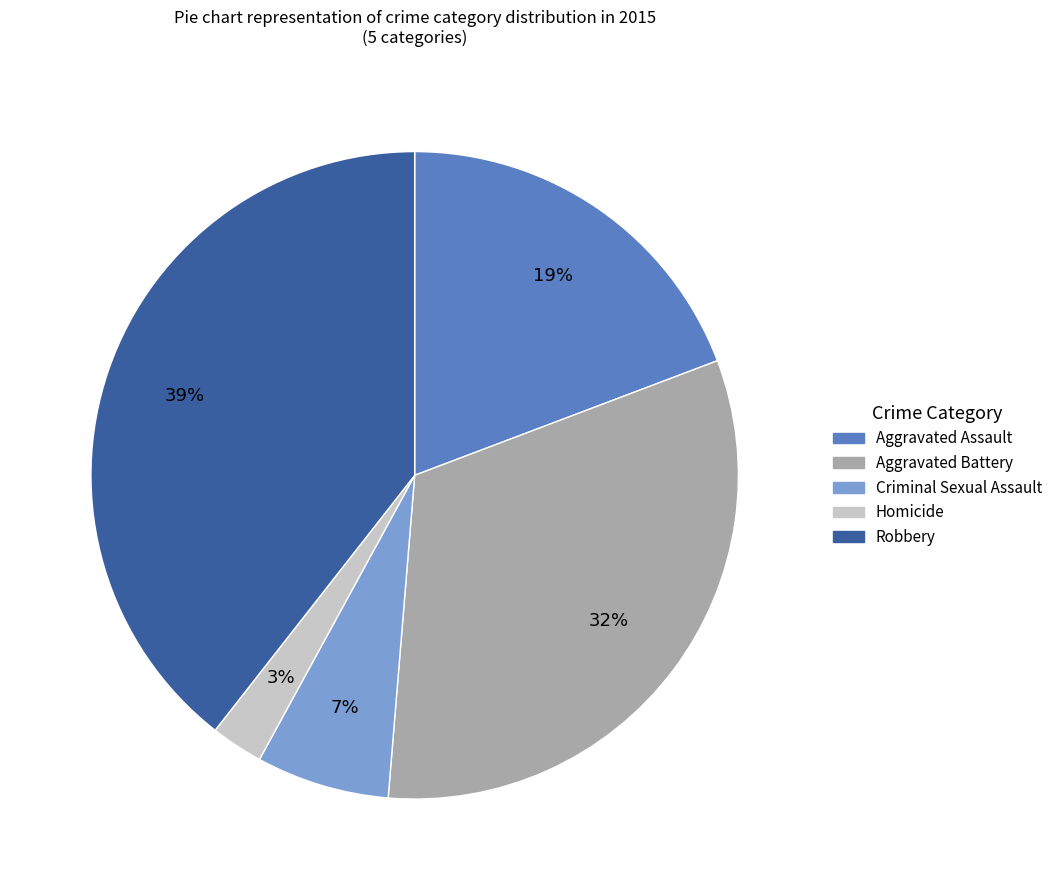

Which category has the smallest portion of the pie?

Homicide